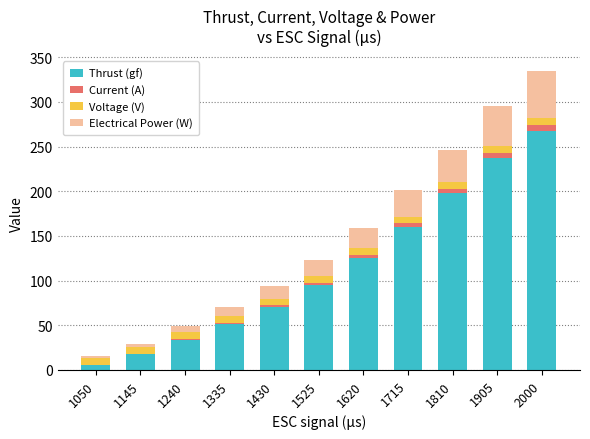

What are all the series names shown in the legend?

Thrust (gf), Current (A), Voltage (V), Electrical Power (W)